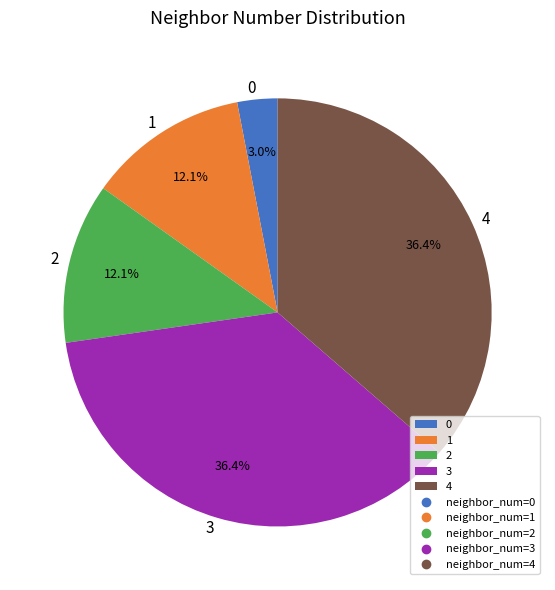

To the nearest percent, what is the average slice percentage?

20%